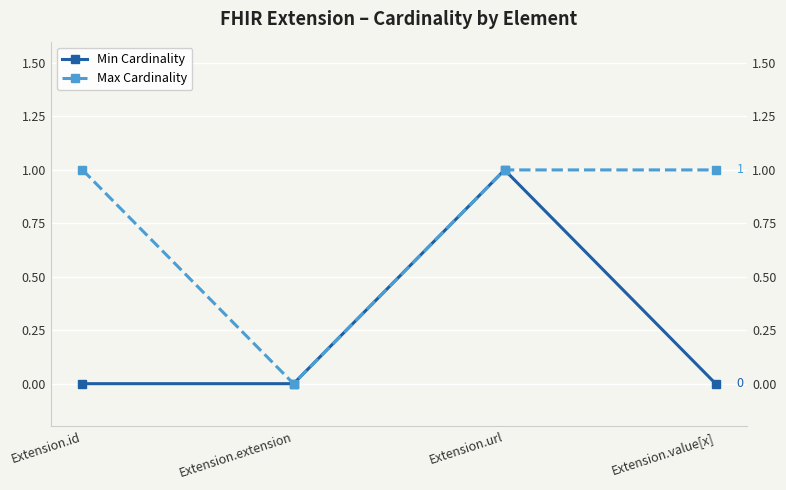

Reading left to right, extract all data points from this chart.

Min Cardinality: Extension.id=0	Extension.extension=0	Extension.url=1	Extension.value[x]=0
Max Cardinality: Extension.id=1	Extension.extension=0	Extension.url=1	Extension.value[x]=1